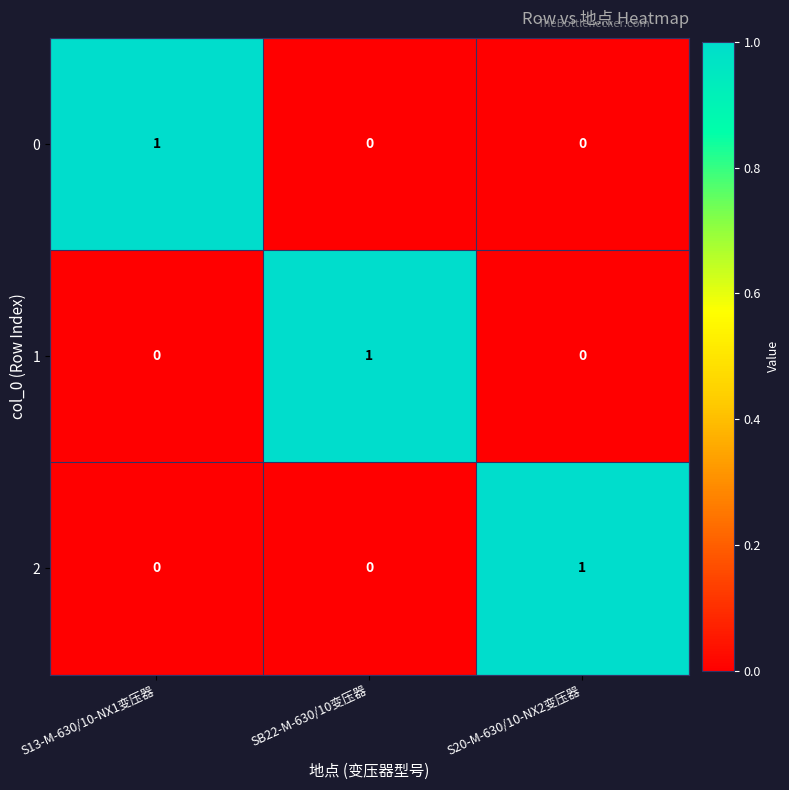

At which label does 2 reach its peak?

S20-M-630/10-NX2变压器